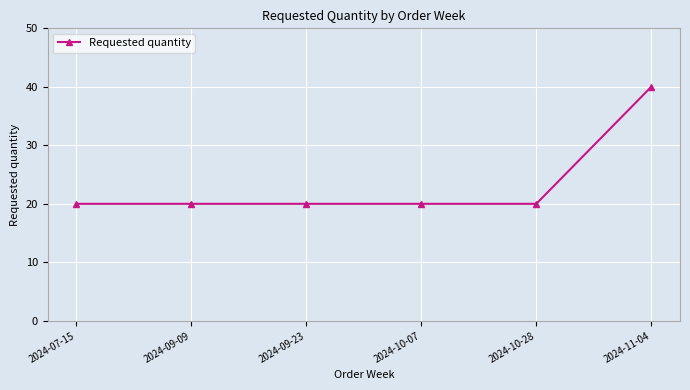

The value at 2024-10-07 is 5. True or false?

False